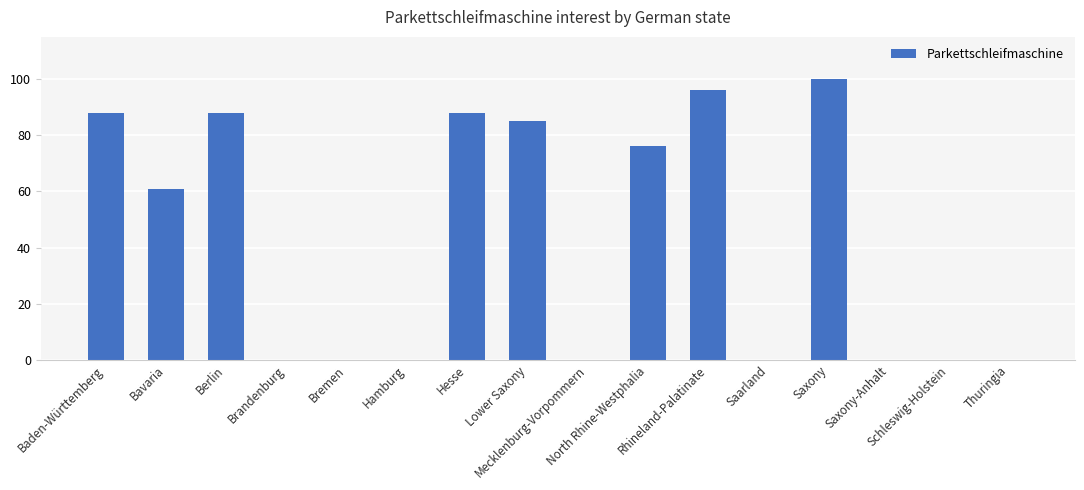

What is the change in value from Mecklenburg-Vorpommern to Saxony?

+100